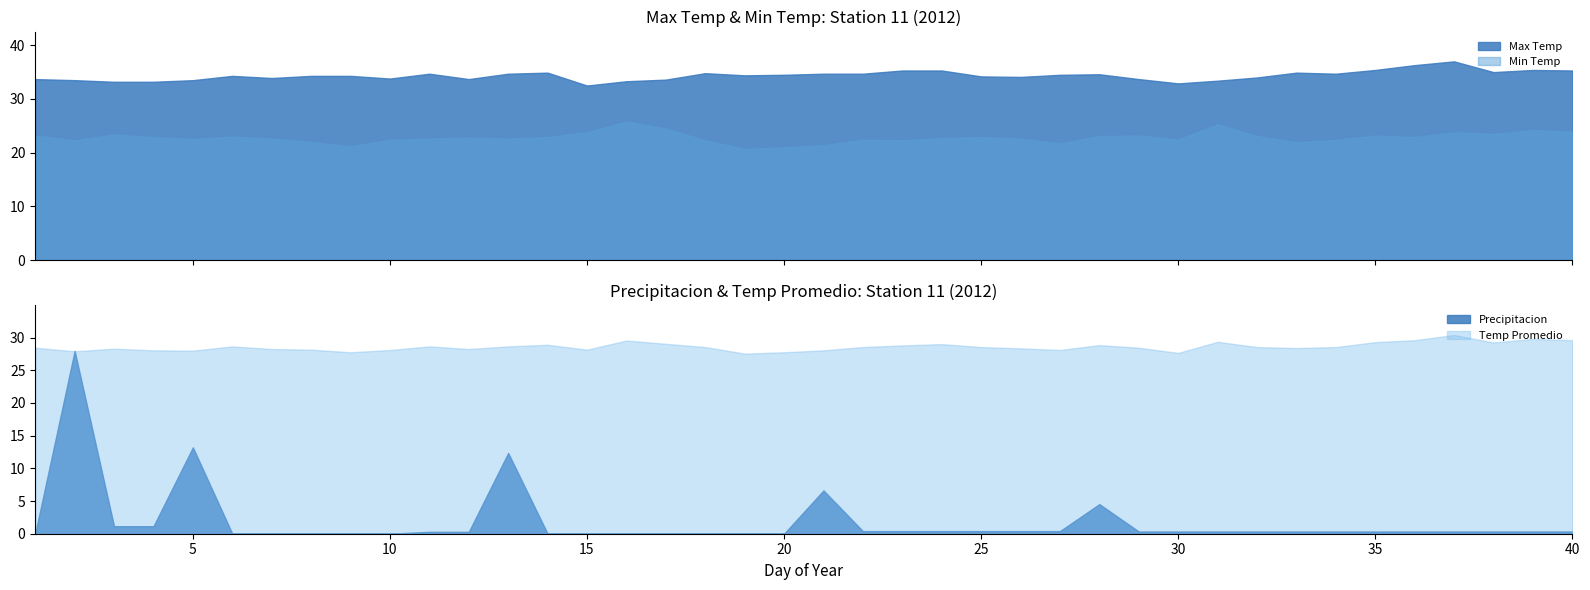

What is the difference between the Min Temp values at 38 and 32?

0.4